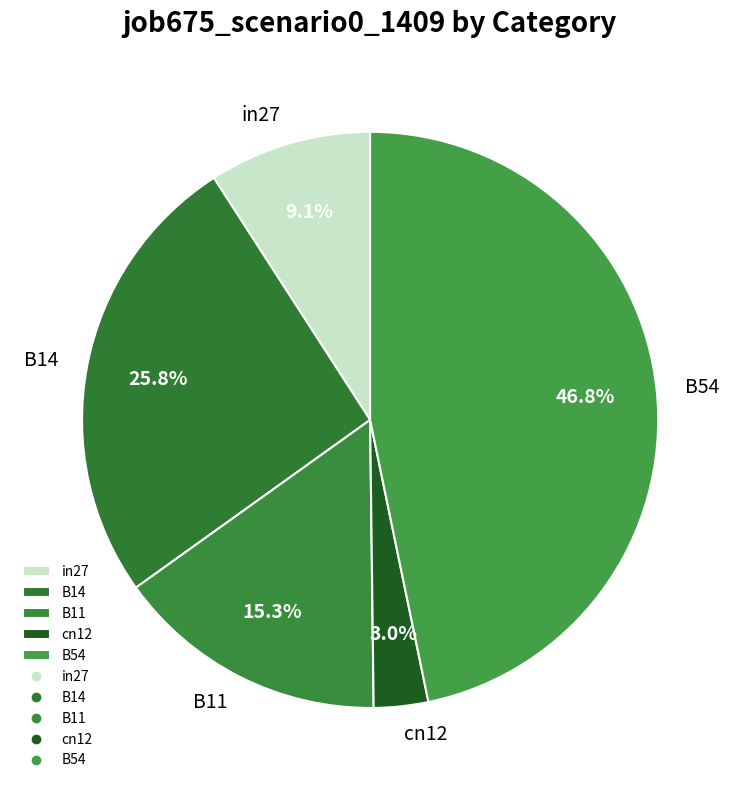

Between cn12 and B54, which is larger?

B54